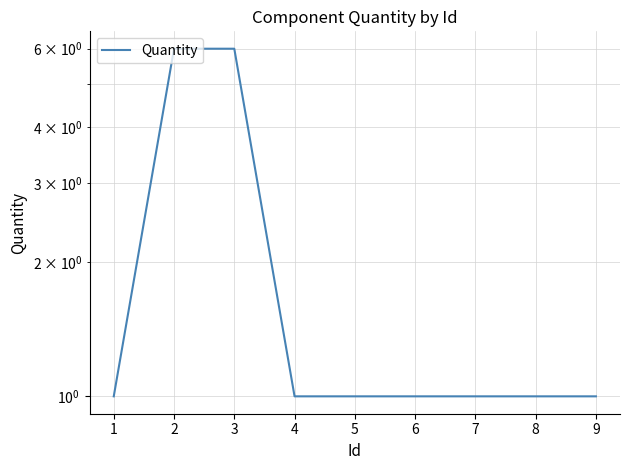

What is the maximum value shown in the chart?

6